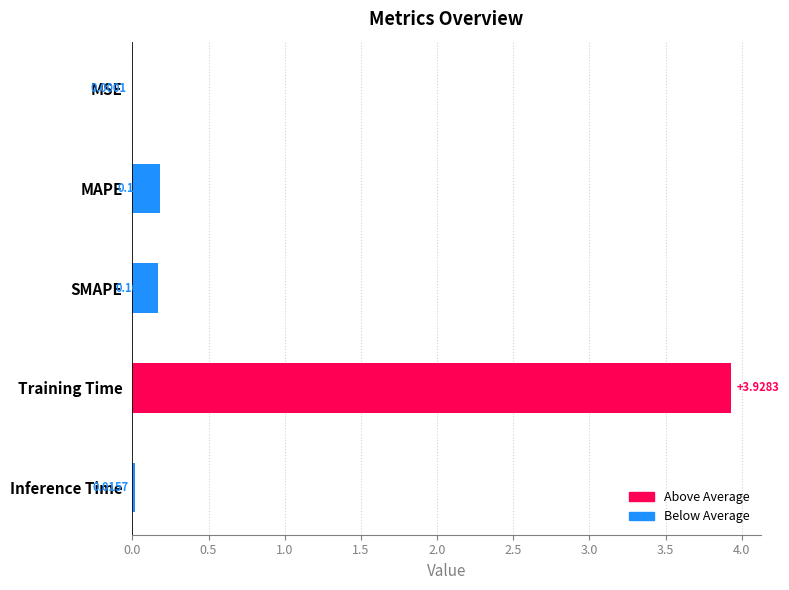

What is the sum of all values?

4.3